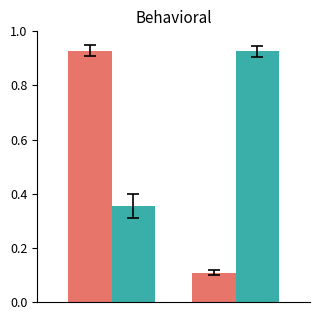

How many bars are there in each group?

2